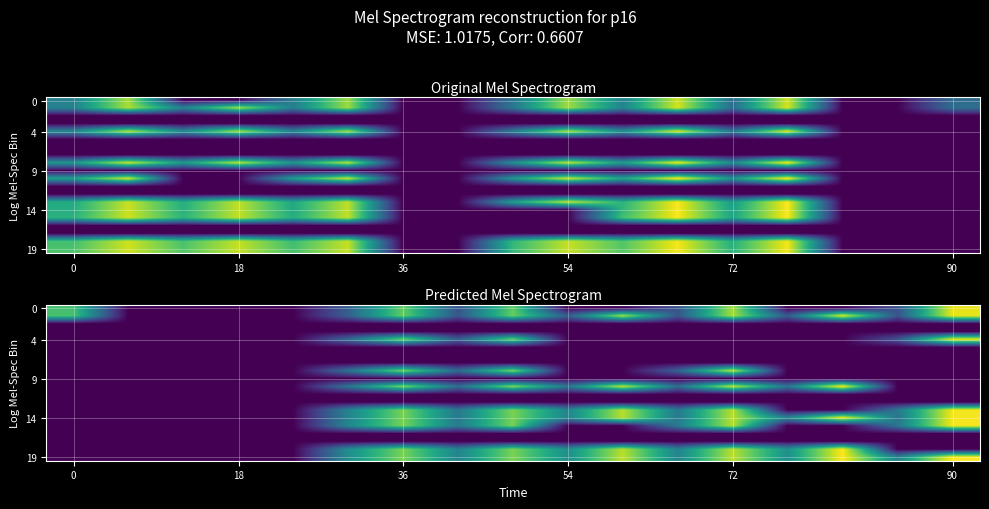

Which series has the largest total across all categories?

19